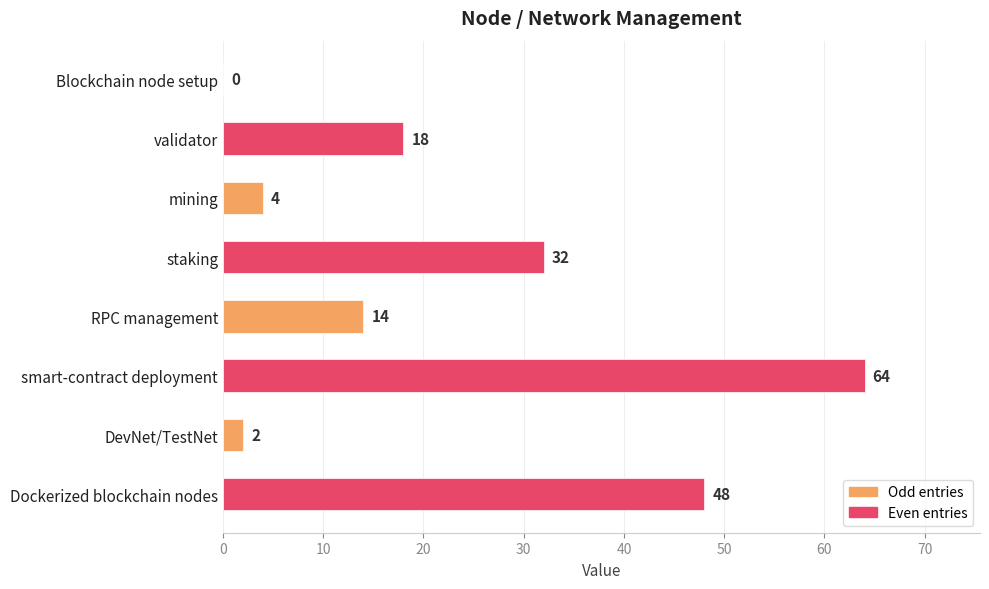

Are the bars grouped side by side (vs. stacked)?

No